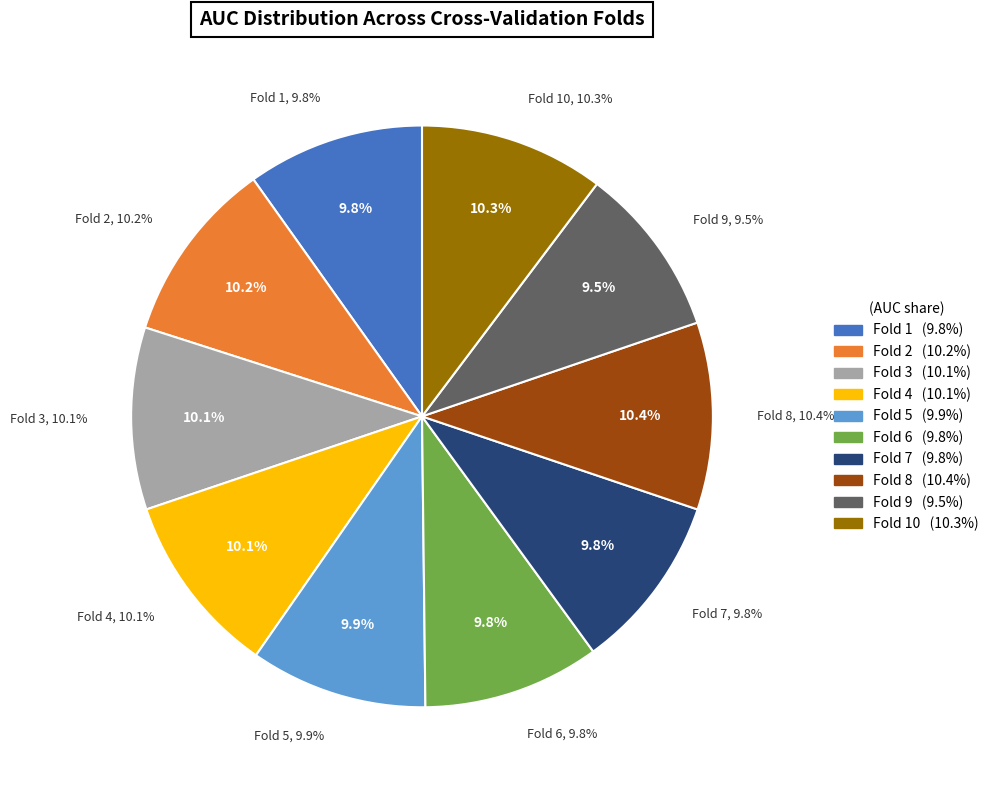

To the nearest percent, what is the difference between the largest and smallest slice percentages?

1%